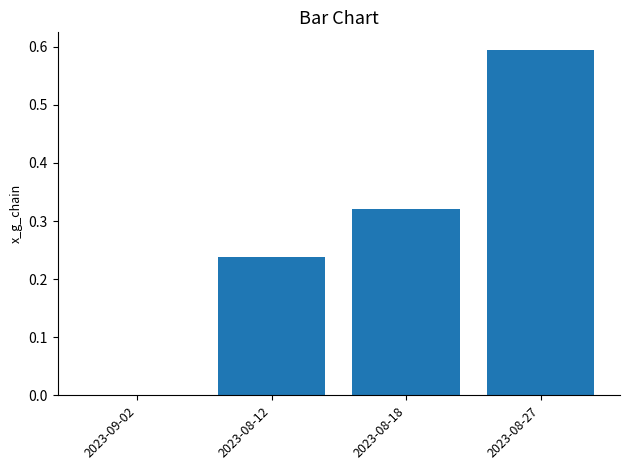

What is the sum of all values?

1.2